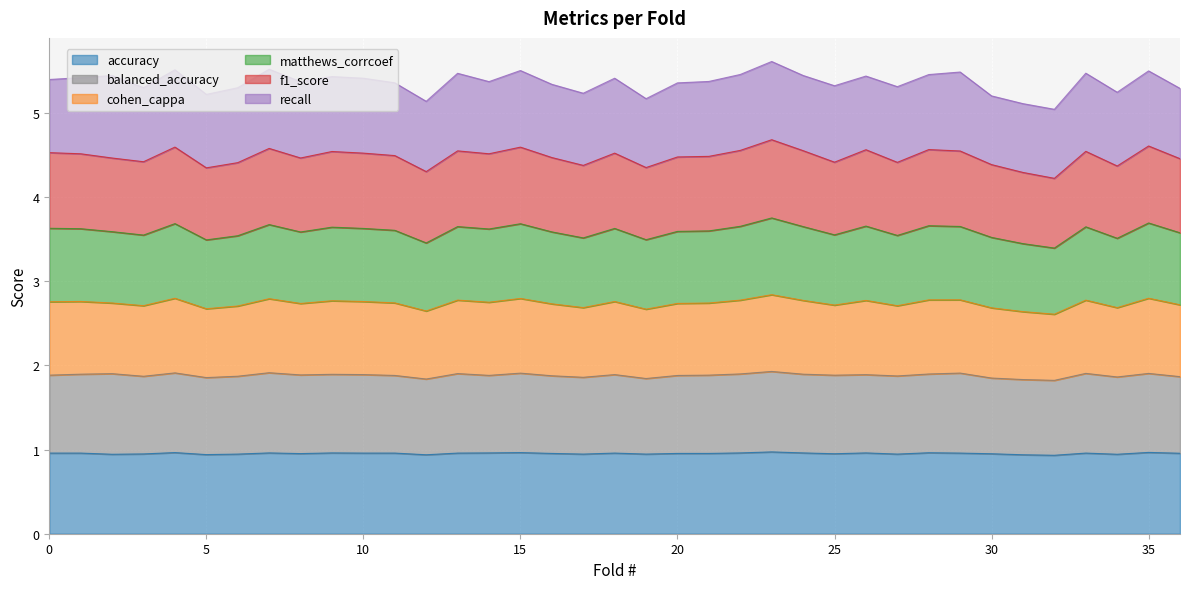

What are all the series names shown in the legend?

accuracy, balanced_accuracy, cohen_cappa, matthews_corrcoef, f1_score, recall